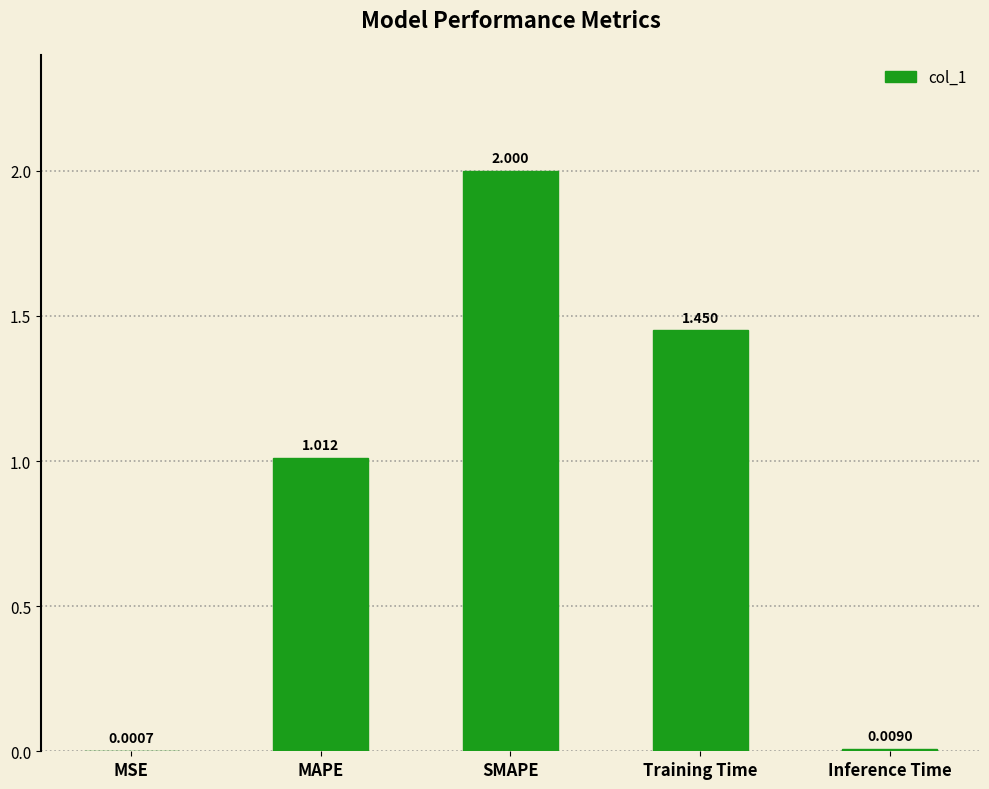

What is the ratio of the value at SMAPE to the value at Training Time?

1.4